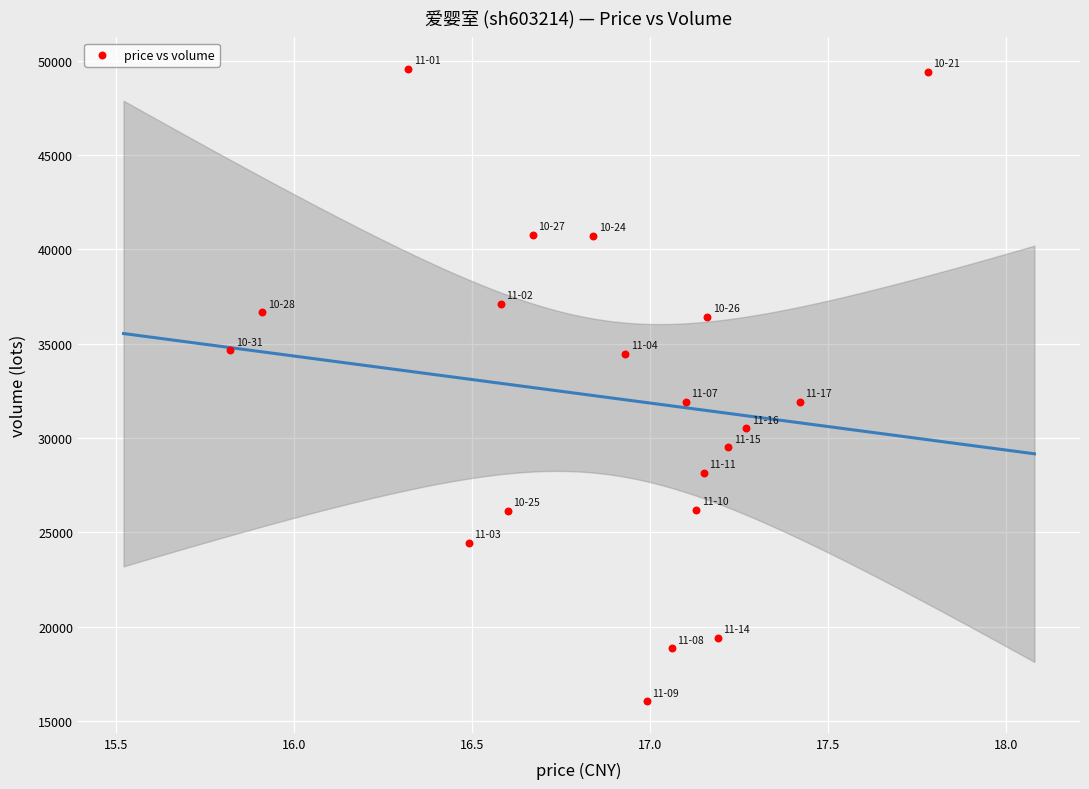

What is the range of Y values (max minus min)?

33497